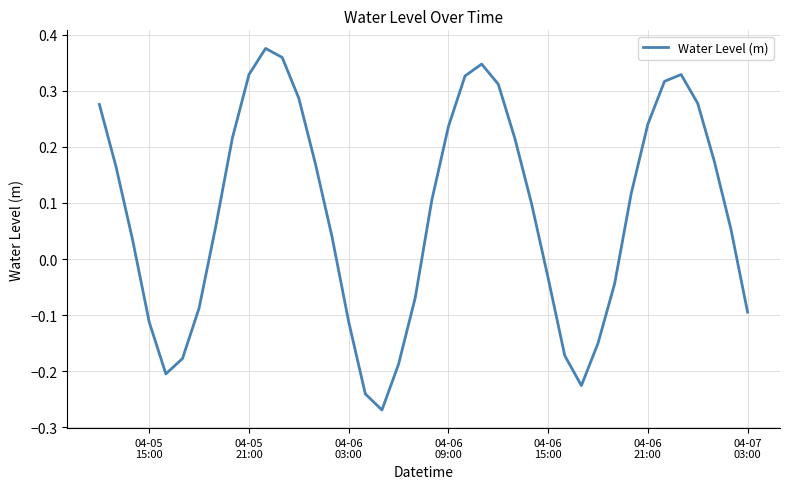

What is the difference between the maximum and minimum values?

0.6